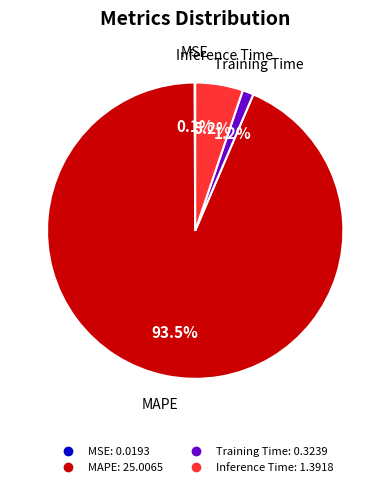

Does Inference Time account for over 50% of the chart?

No